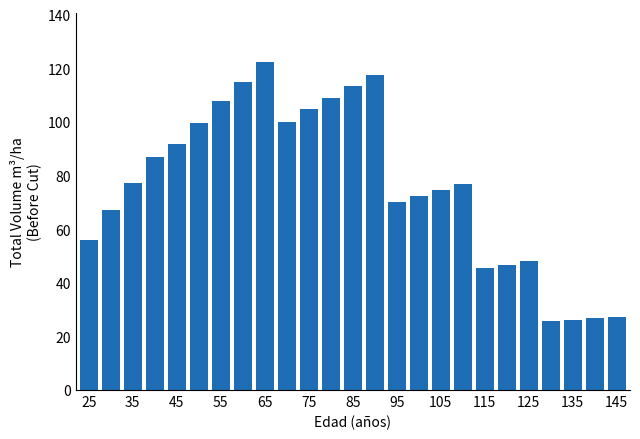

What is the sum of all values?

1909.3